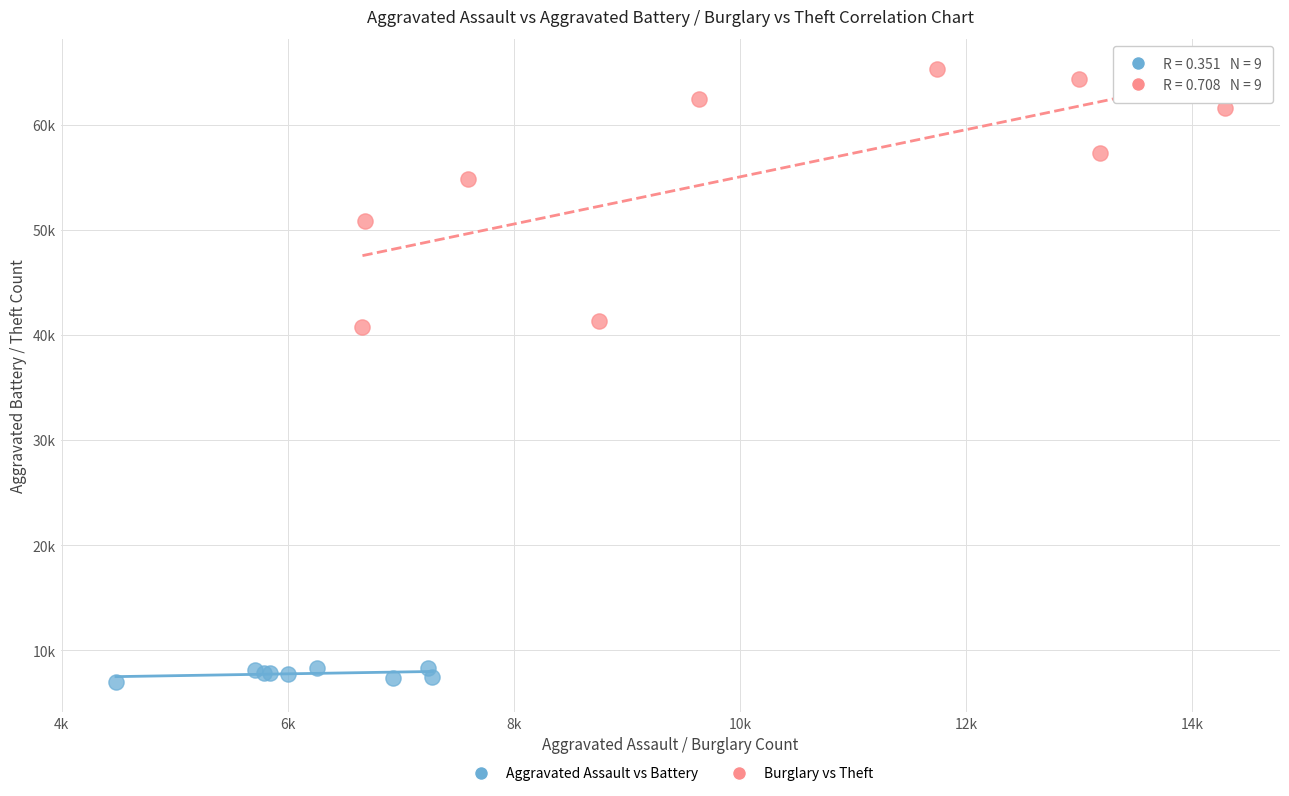

What are all the series names shown in the legend?

Aggravated Assault vs Battery, Burglary vs Theft